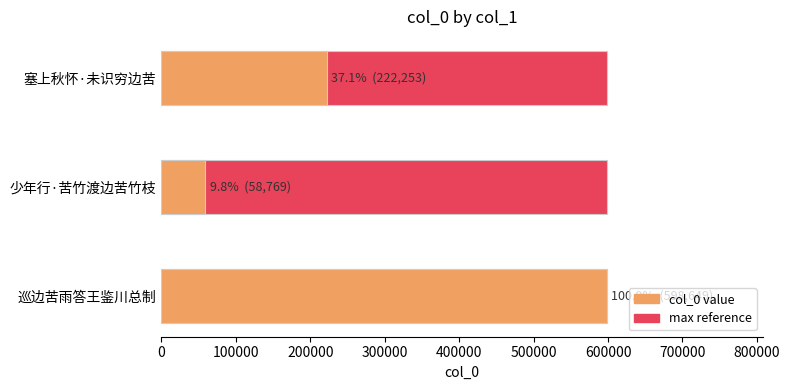

The value at 塞上秋怀·未识穷边苦 is 399873. True or false?

False